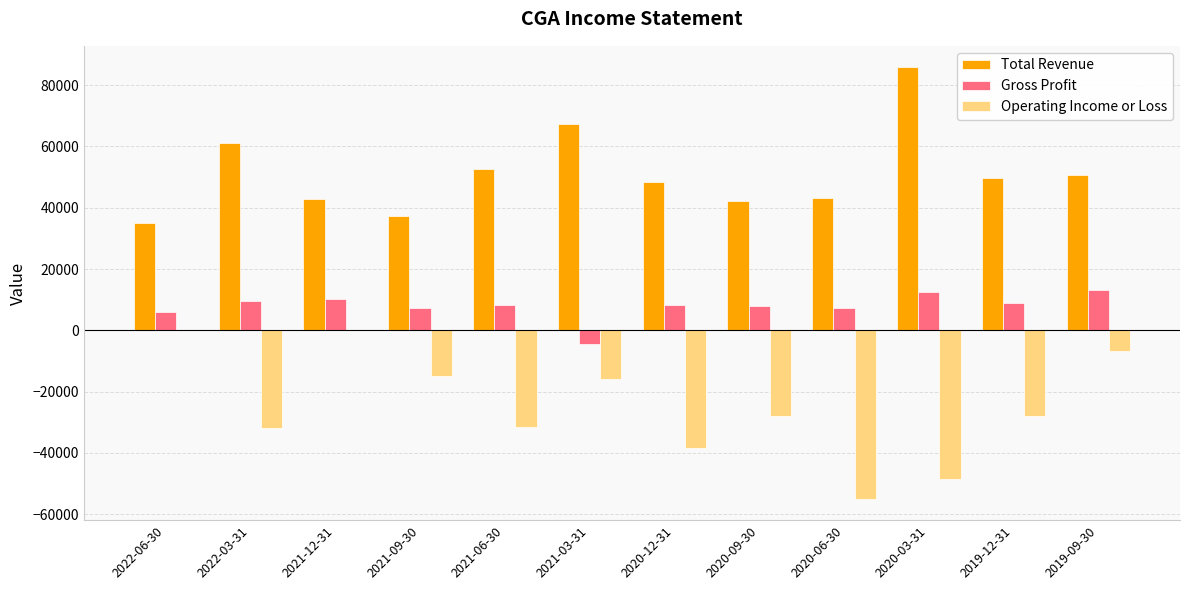

How many groups of bars are there?

12